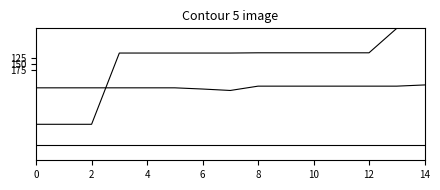

How many lines are shown in the chart?

3